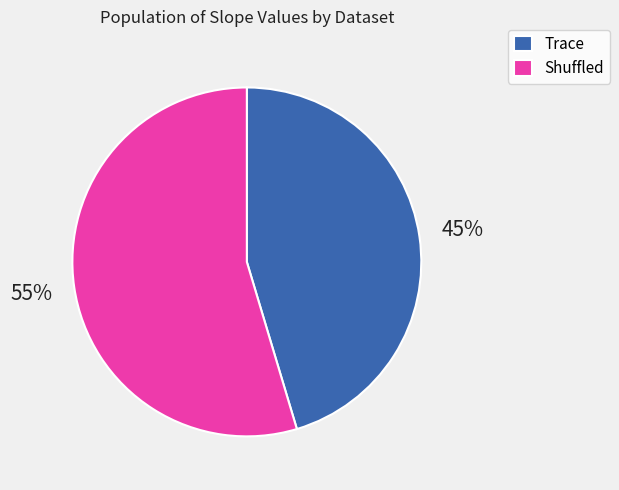

How many slices are in this pie chart?

2